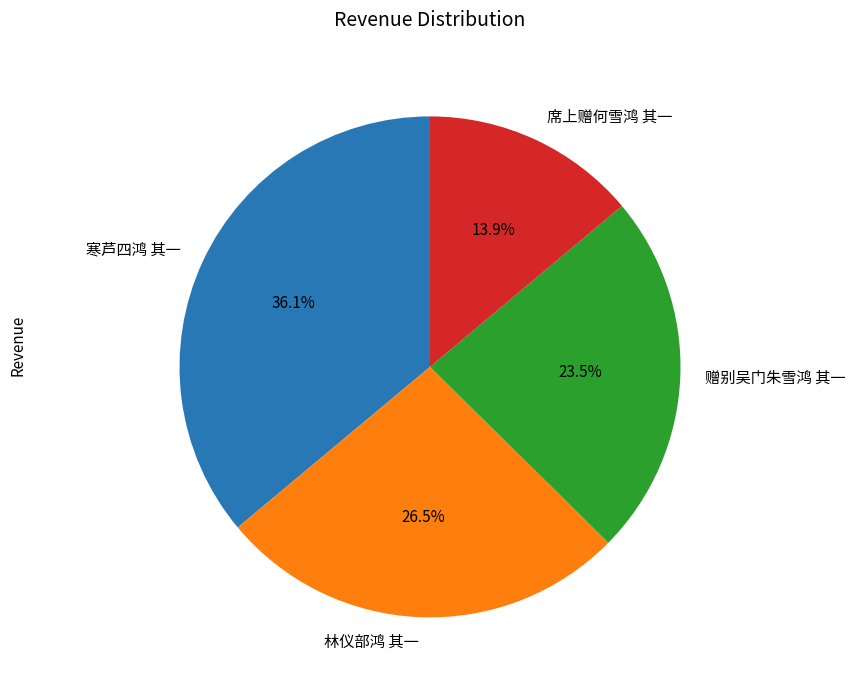

Rank the categories by value from lowest to highest.

席上赠何雪鸿 其一, 赠别吴门朱雪鸿 其一, 林仪部鸿 其一, 寒芦四鸿 其一